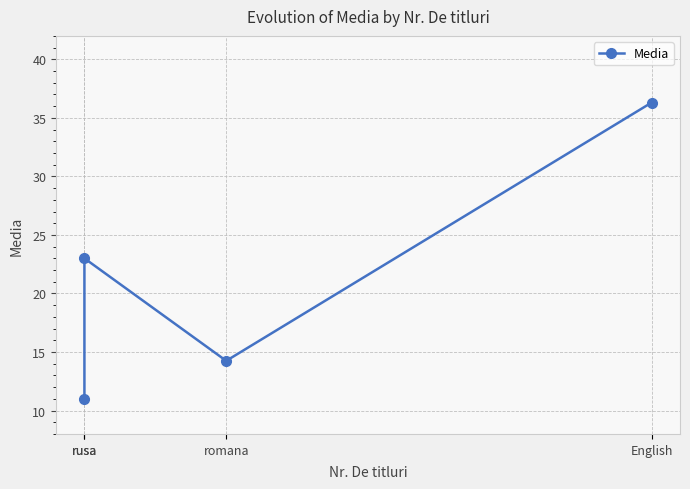

What is the change in value from rusa to romana?

+3.2